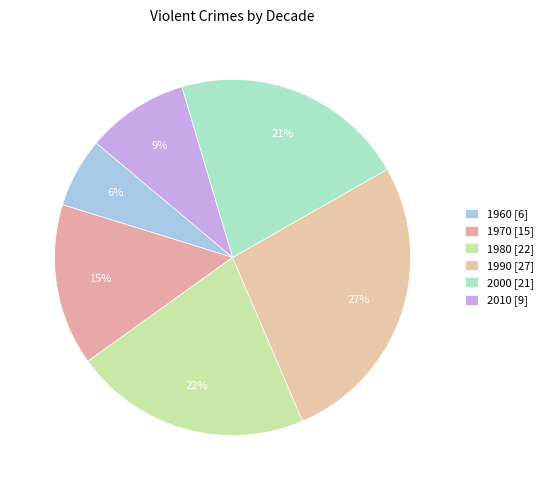

How many slices are in this pie chart?

6